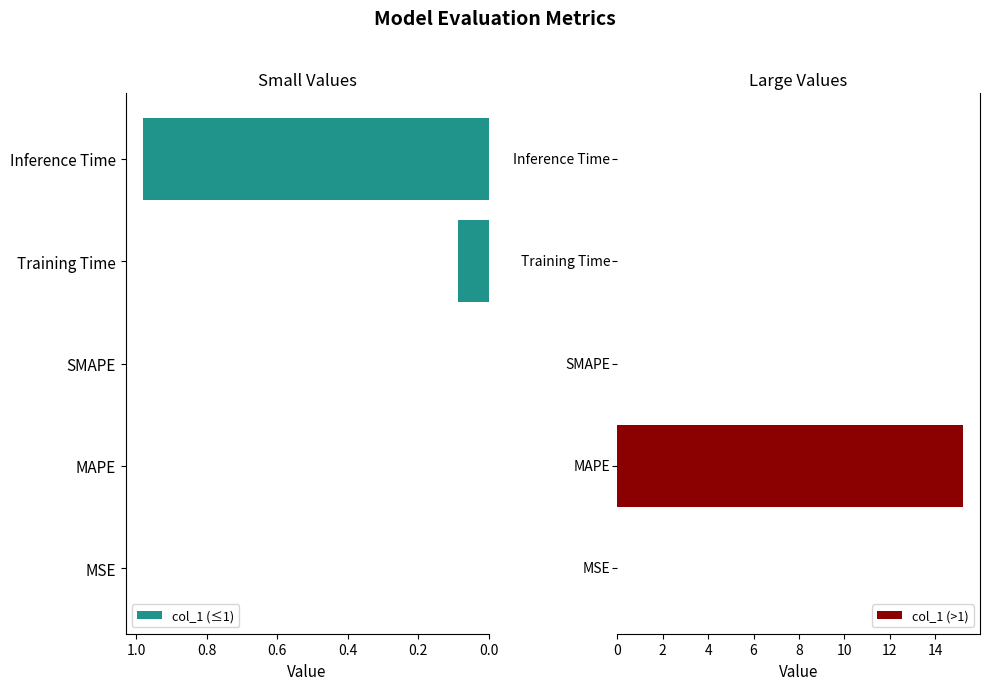

Is it true that col_1 (≤1) equals -0.5 at MAPE?

False